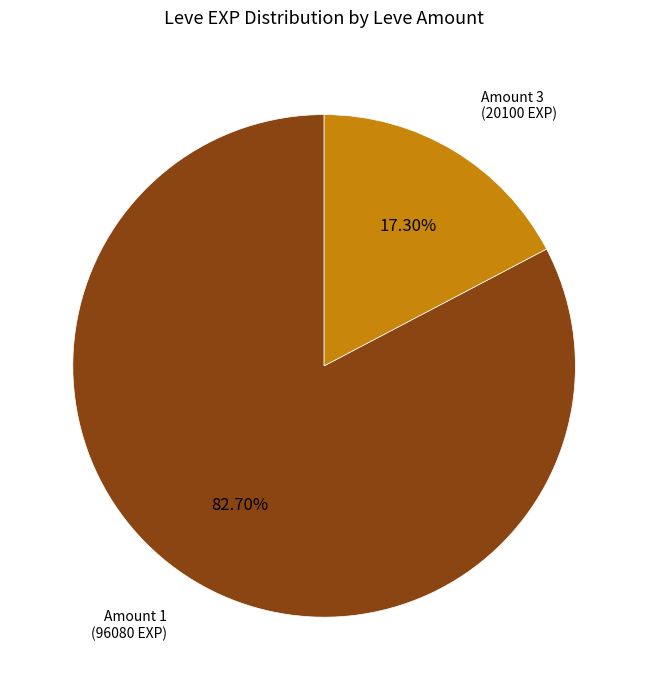

Is there a majority slice in this chart?

Yes